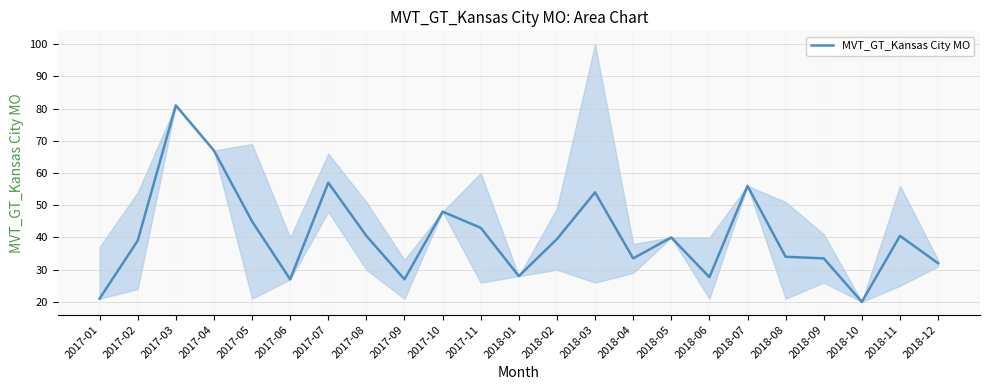

Between 2018-05 and 2018-04, which is larger?

2018-05